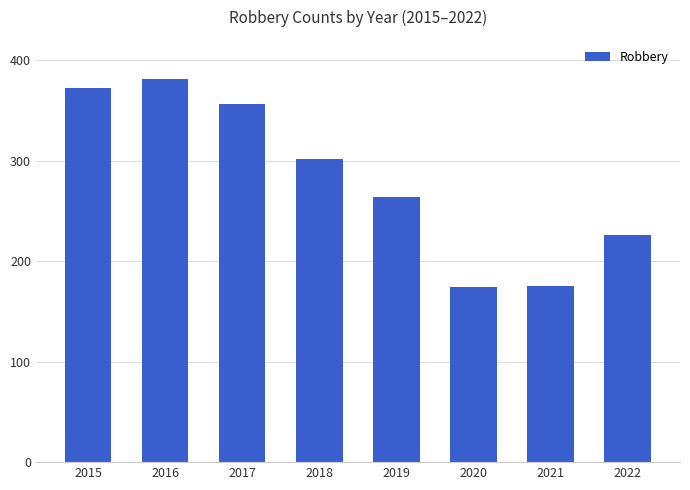

At which label is the value closest to 277?

2019